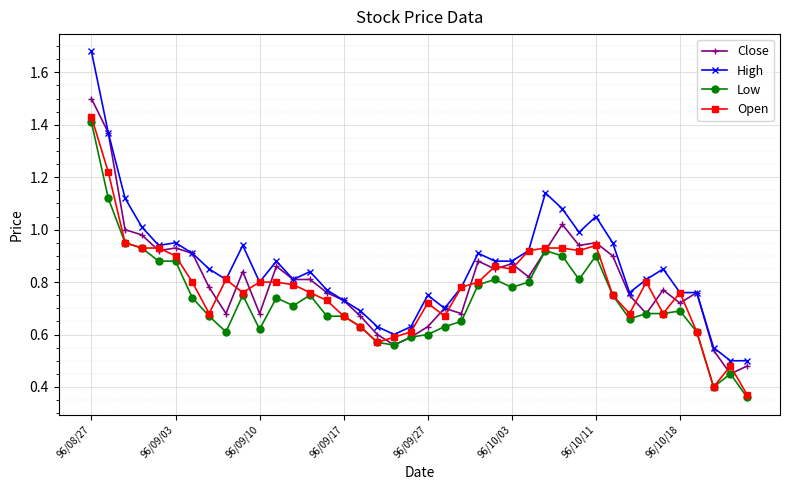

What is the maximum value for Close?

1.5